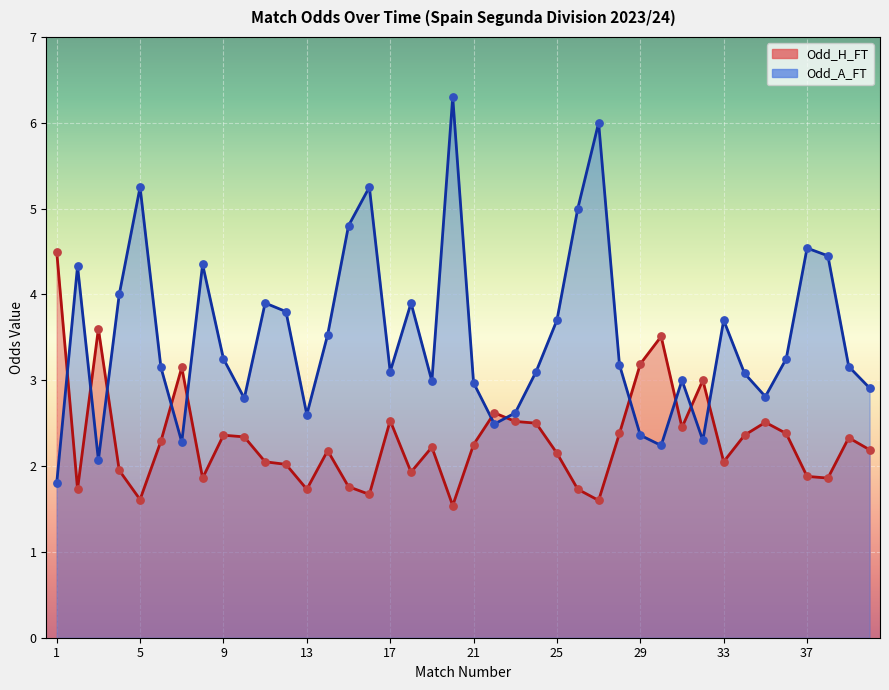

Which series has the widest spread of Y values?

Odd_A_FT